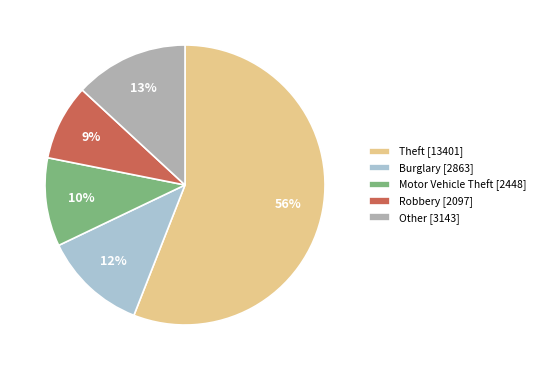

To the nearest percent, what is the average slice percentage?

20%